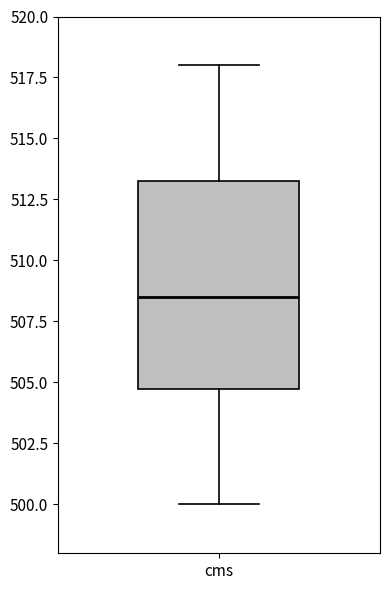

Read this box plot against the y-axis: the position of the median line, the range covered by the box, and the ends of both whiskers. The values are not printed on the chart, so give them approximately, as read against the axis.

median 508.5, box 505.0 to 513.5, whiskers 500.0 to 518.0